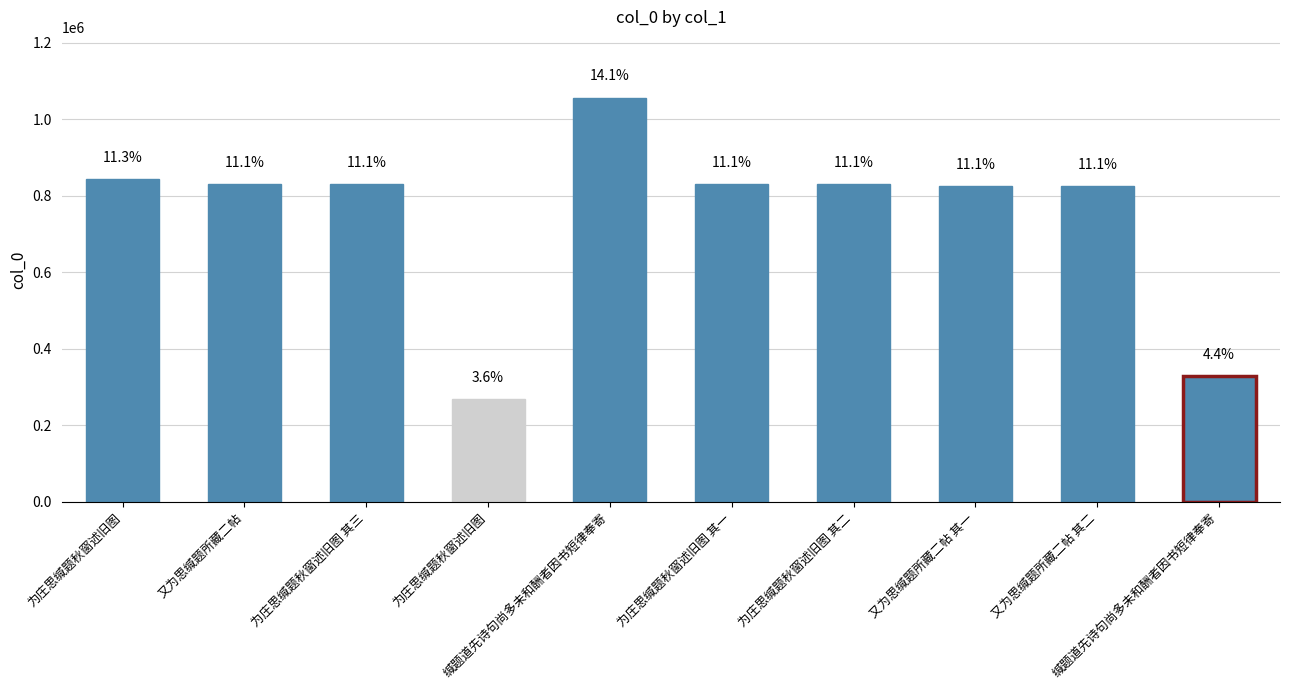

The chart shows a value of 434138 at 为庄思缄题秋窗述旧图. True or false?

False